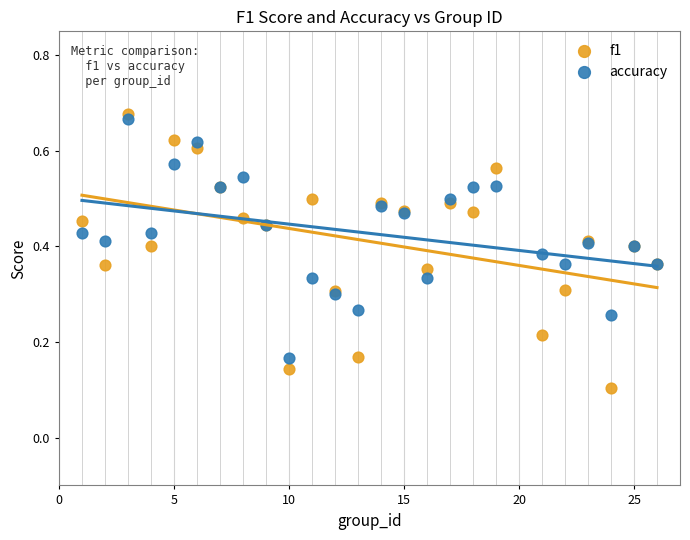

Which series contains the highest Y value?

f1